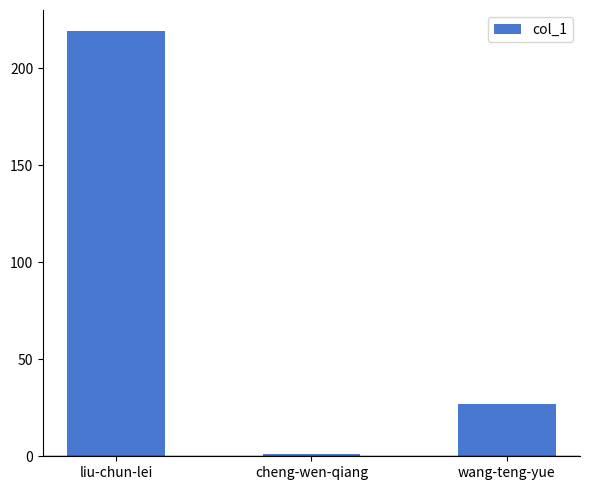

How many values are below 27?

1